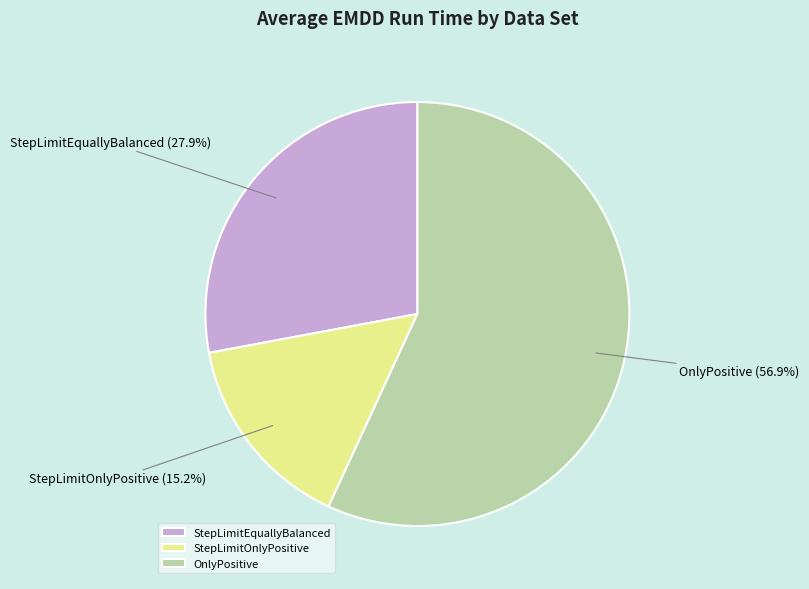

To the nearest percent, what is the difference between the largest and smallest slice percentages?

42%